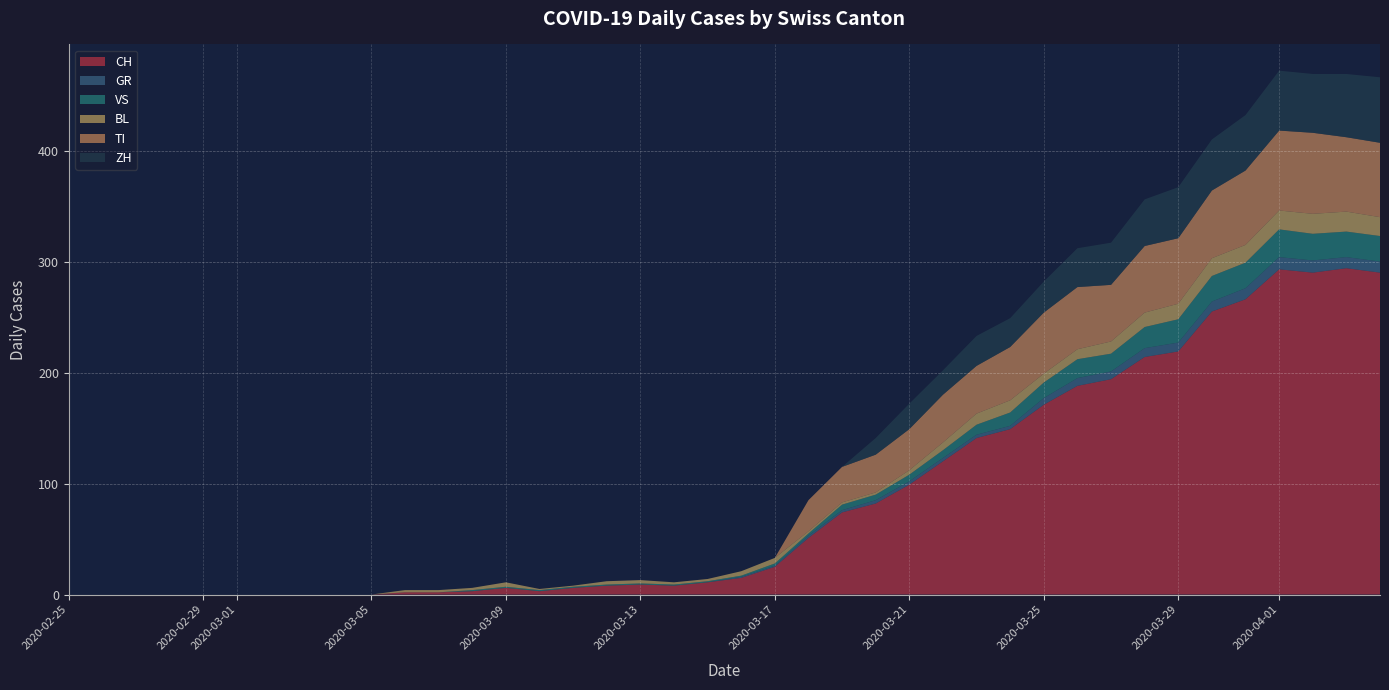

Reading right to left, list all the values displayed in this chart.

CH: 290	294	290	293	266	255	219	214	194	188	171	149	141	120	99	82	74	51	25	15	11	8	9	8	6	3	6	3	2	2	0	0	0	0	0	0	0	0	0	0
GR: 10	10	11	11	10	9	8	8	7	7	6	3	3	3	3	3	2	2	1	1	0	0	0	0	0	0	0	0	0	0	0	0	0	0	0	0	0	0	0	0
VS: 23	23	24	25	23	23	21	19	16	17	14	12	9	7	6	5	5	2	2	1	1	1	1	1	1	1	1	1	0	0	0	0	0	0	0	0	0	0	0	0
BL: 17	18	18	17	16	16	14	13	11	9	8	11	10	7	4	2	2	2	5	4	2	2	3	3	1	1	4	2	2	2	0	0	0	0	0	0	0	0	0	0
TI: 67	67	73	72	67	61	59	60	51	56	55	48	43	43	37	34	32	28	0	0	0	0	0	0	0	0	0	0	0	0	0	0	0	0	0	0	0	0	0	0
ZH: 59	57	53	54	50	46	46	42	38	35	28	26	27	22	23	15	0	0	0	0	0	0	0	0	0	0	0	0	0	0	0	0	0	0	0	0	0	0	0	0